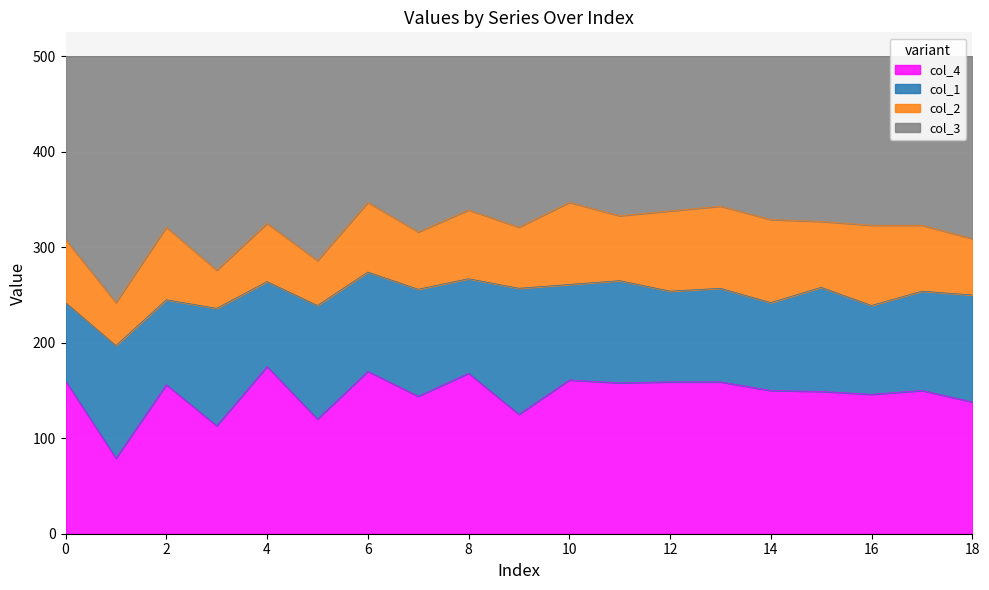

Between 10 and 13, which is larger?

10